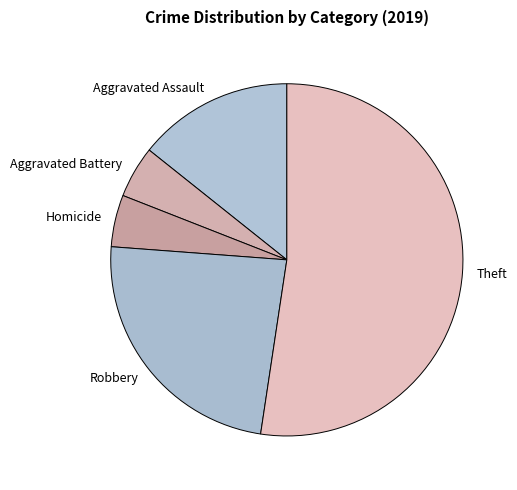

How many slices are in this pie chart?

5